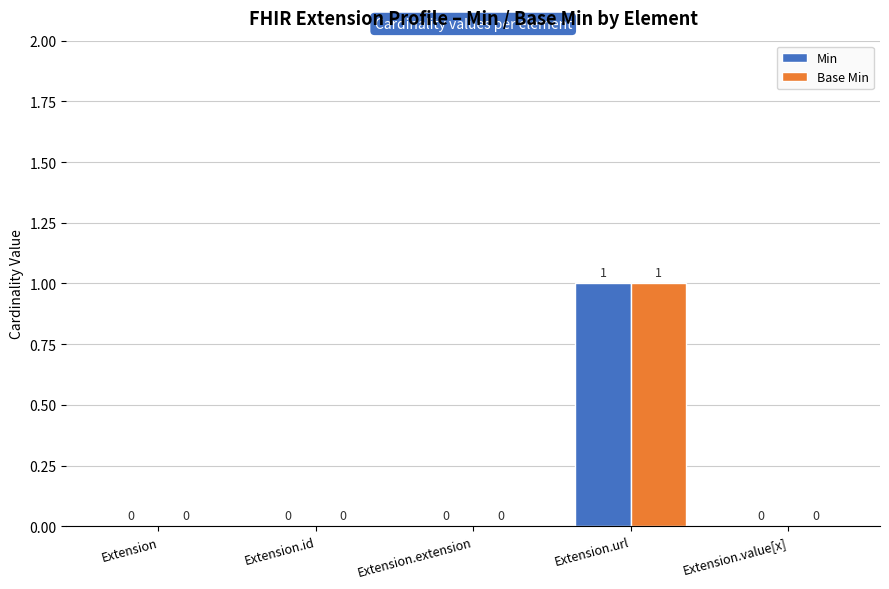

Reading left to right, extract all data points from this chart.

Min: 0	0	0	1	0
Base Min: 0	0	0	1	0